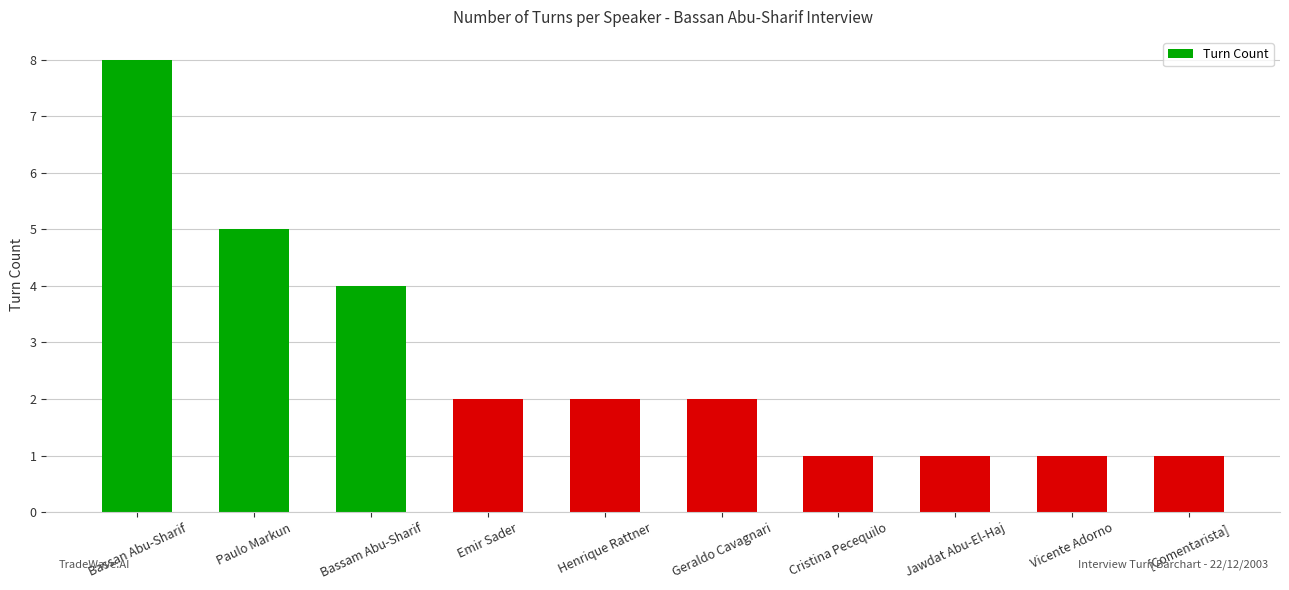

How many series are shown in this chart?

1